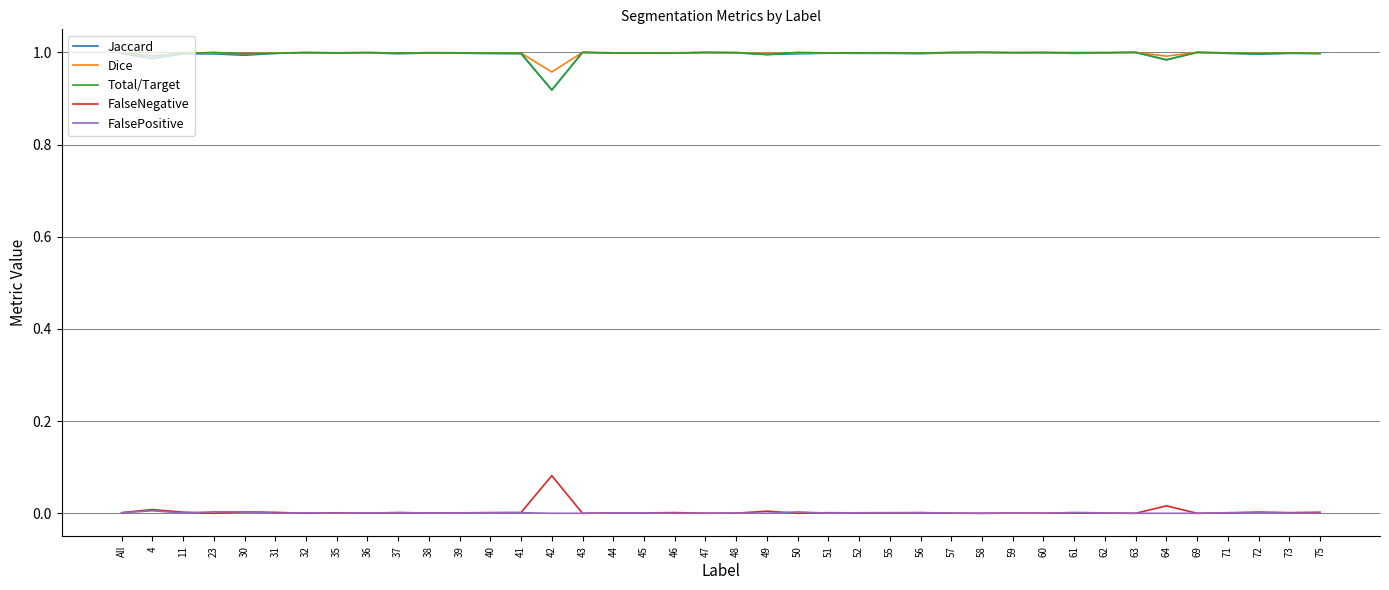

The value of FalseNegative at 47 is 0.0. True or false?

True